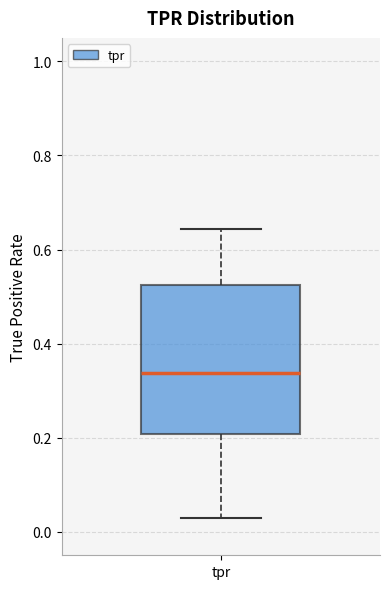

Where is the lower edge of the box for tpr on the y-axis? The values are not printed on the chart, so give them approximately, as read against the axis.

0.20